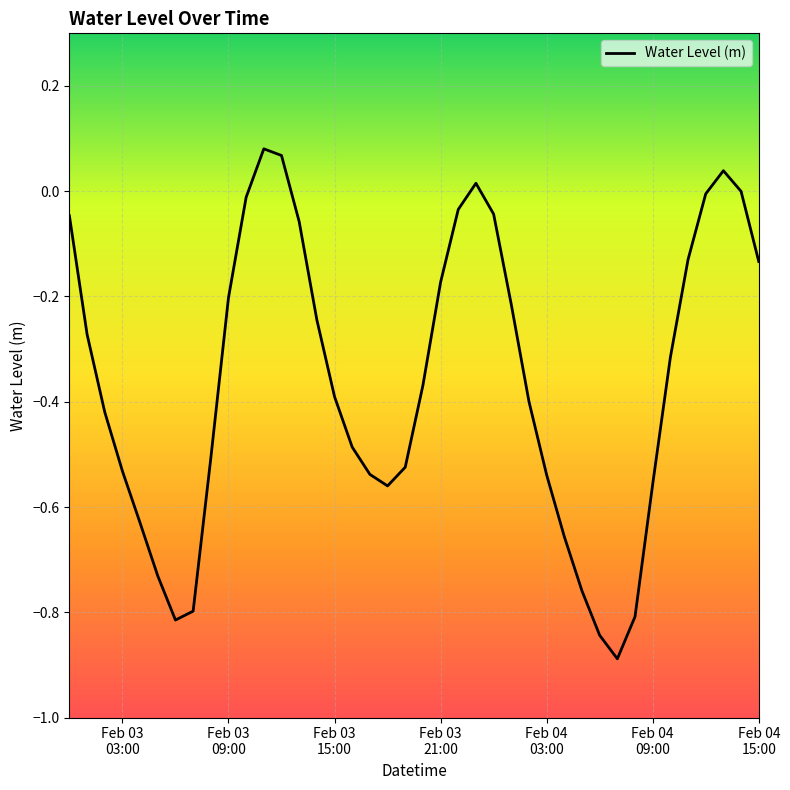

What is the minimum value shown in the chart?

-0.9